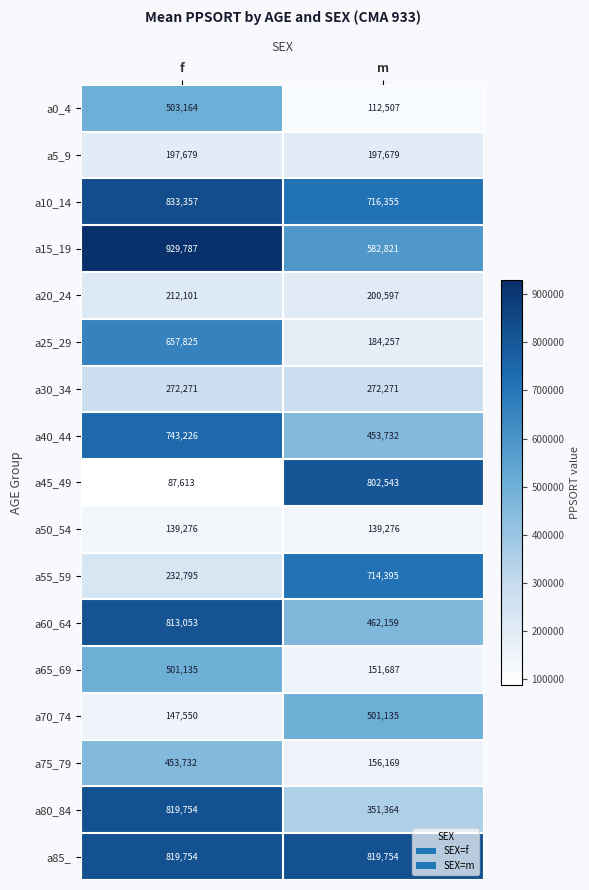

Read the a20_24 value at f, to the nearest 10.

212100